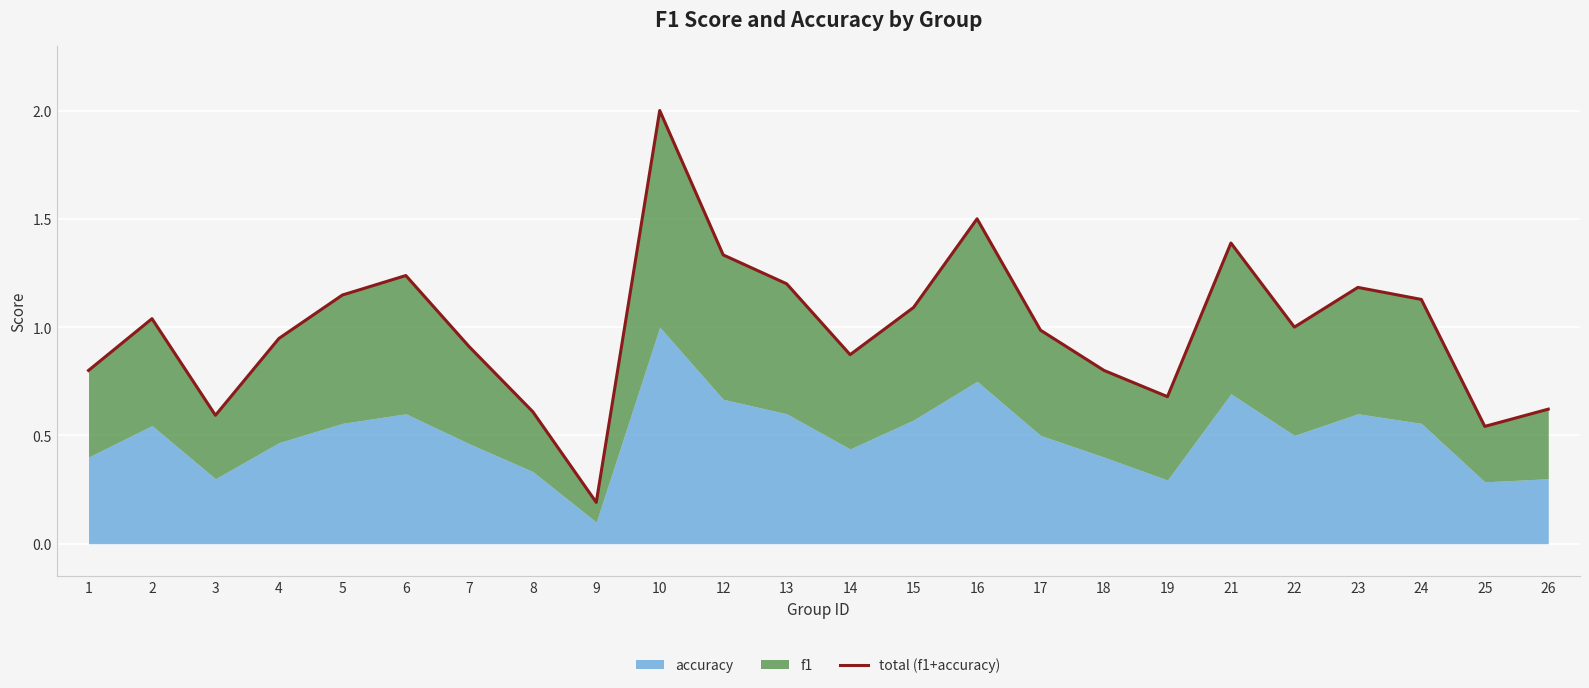

Rank the categories by value from highest to lowest.

10, 16, 21, 12, 6, 13, 23, 5, 24, 15, 2, 22, 17, 4, 7, 14, 1, 18, 19, 26, 8, 3, 25, 9